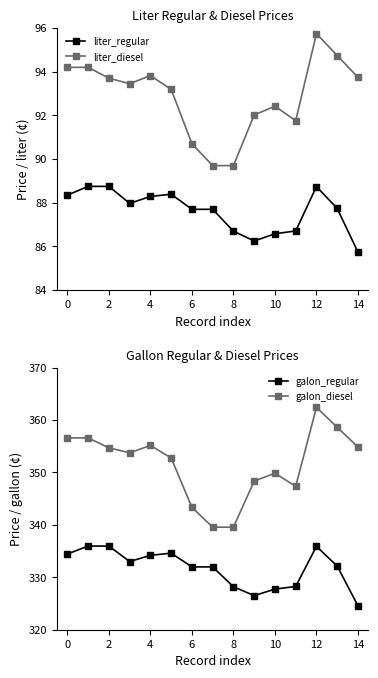

How many interior local peaks does the liter_diesel series have?

3